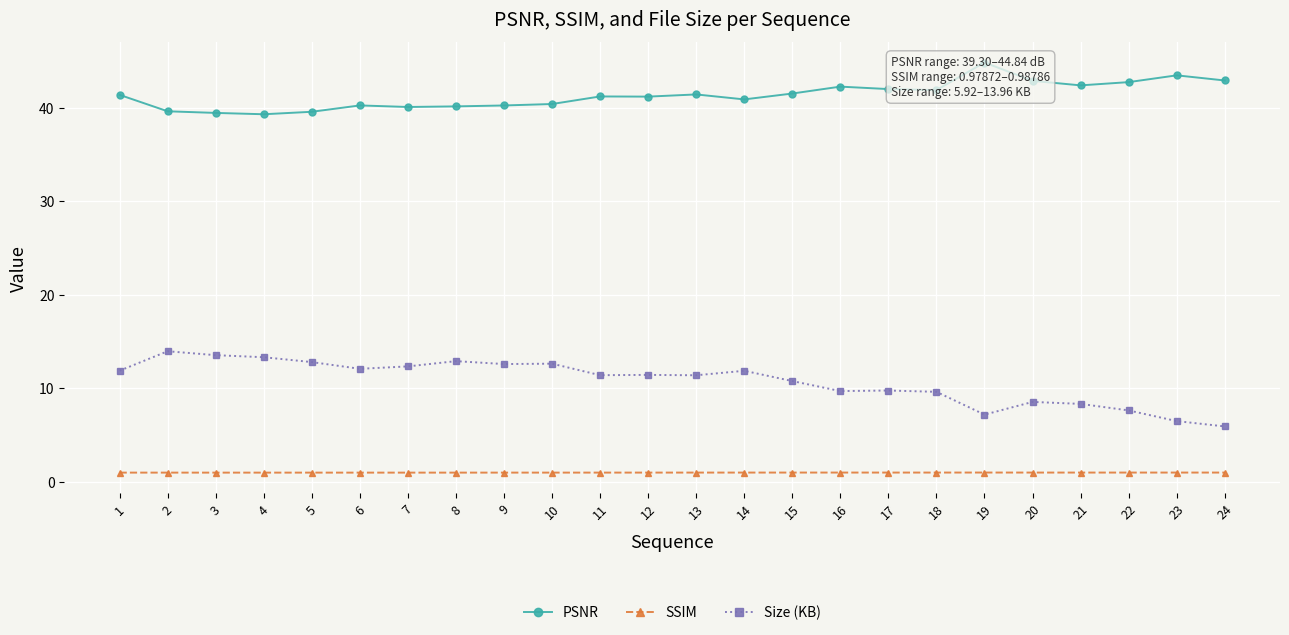

Reading right to left, extract all data points from this chart.

PSNR: 42.9	43.5	42.7	42.4	42.9	44.8	41.9	42.0	42.3	41.5	40.9	41.4	41.2	41.2	40.4	40.2	40.1	40.1	40.2	39.6	39.3	39.4	39.6	41.4
SSIM: 1.0	1.0	1.0	1.0	1.0	1.0	1.0	1.0	1.0	1.0	1.0	1.0	1.0	1.0	1.0	1.0	1.0	1.0	1.0	1.0	1.0	1.0	1.0	1.0
Size (KB): 5.9	6.5	7.6	8.3	8.5	7.2	9.6	9.8	9.7	10.8	11.9	11.4	11.4	11.4	12.6	12.6	12.9	12.3	12.1	12.8	13.3	13.5	14.0	11.9